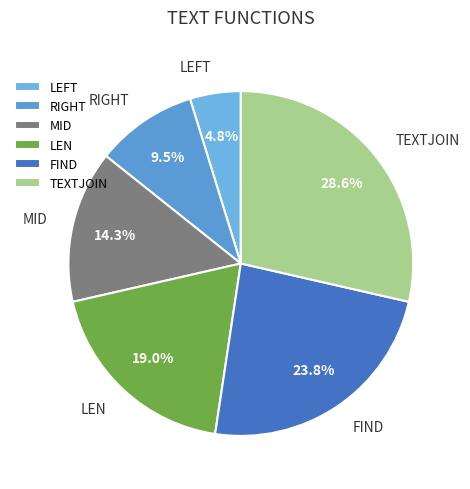

Does any single category account for the majority?

No